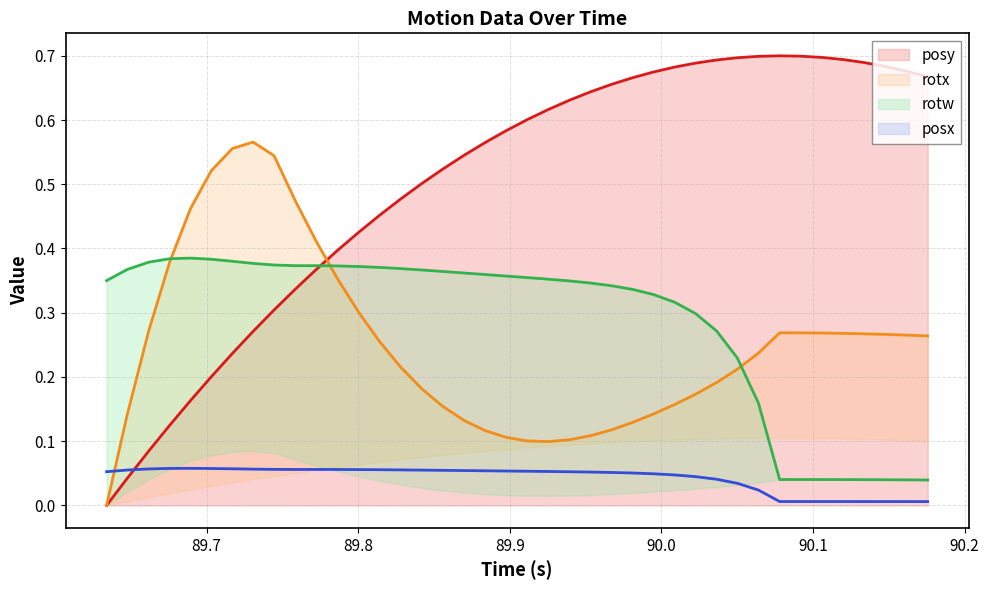

What is the difference between the highest and lowest values at 89.70313?

0.3